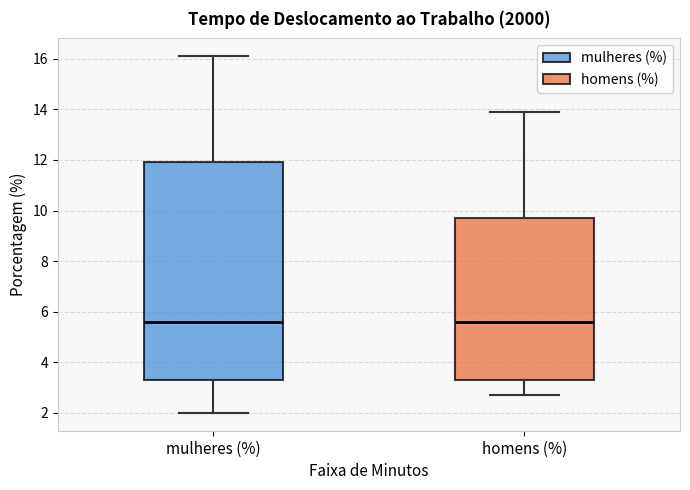

Where does the upper whisker of the box for mulheres (%) end on the y-axis? The values are not printed on the chart, so give them approximately, as read against the axis.

16.2